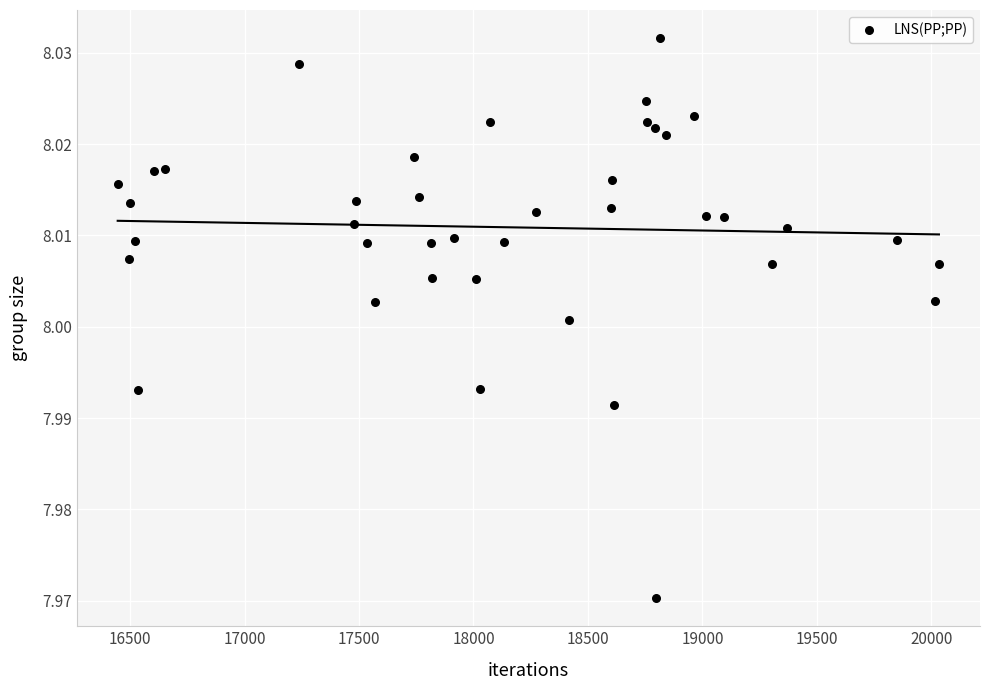

What is the range of X values (max minus min)?

3587.0